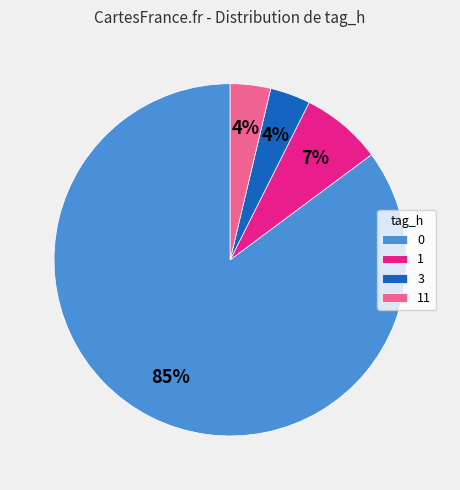

The 0 slice represents 85% of the pie. True or false?

True